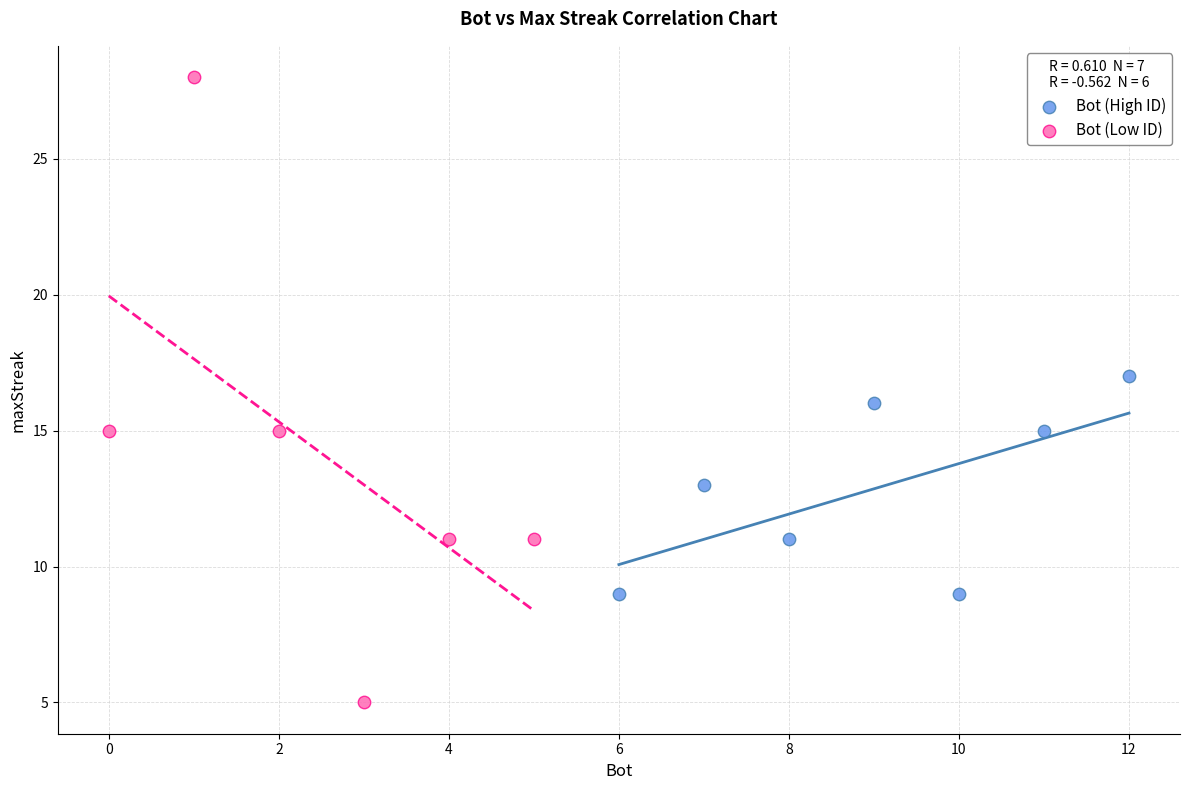

Which series has the largest Y range (max minus min)?

Bot (Low ID)